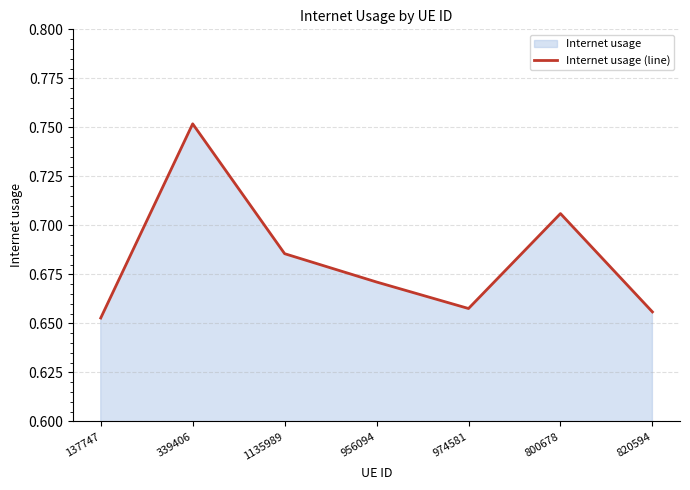

Count the values in the range 0 to 1.

7